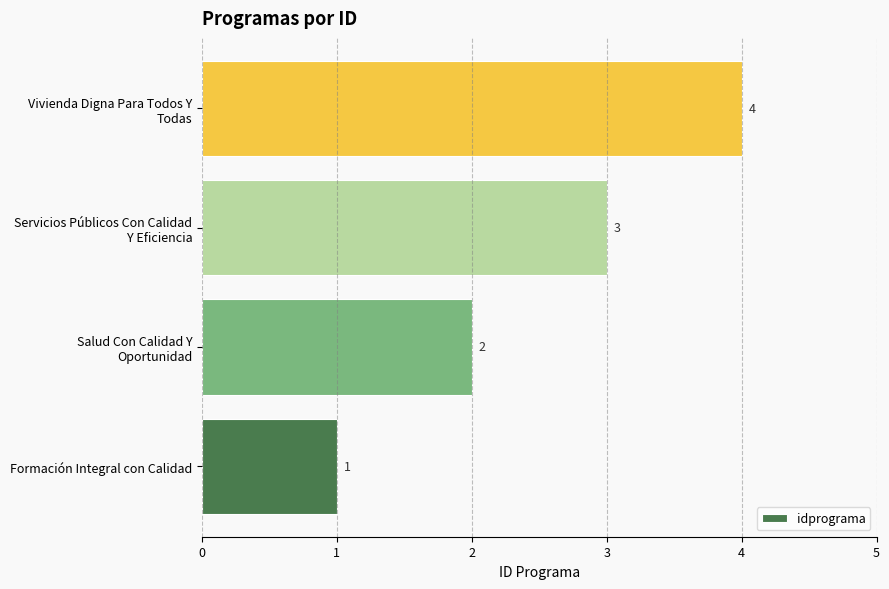

List the labels in order of value, largest first.

Vivienda Digna Para Todos Y
Todas, Servicios Públicos Con Calidad
Y Eficiencia, Salud Con Calidad Y
Oportunidad, Formación Integral con Calidad